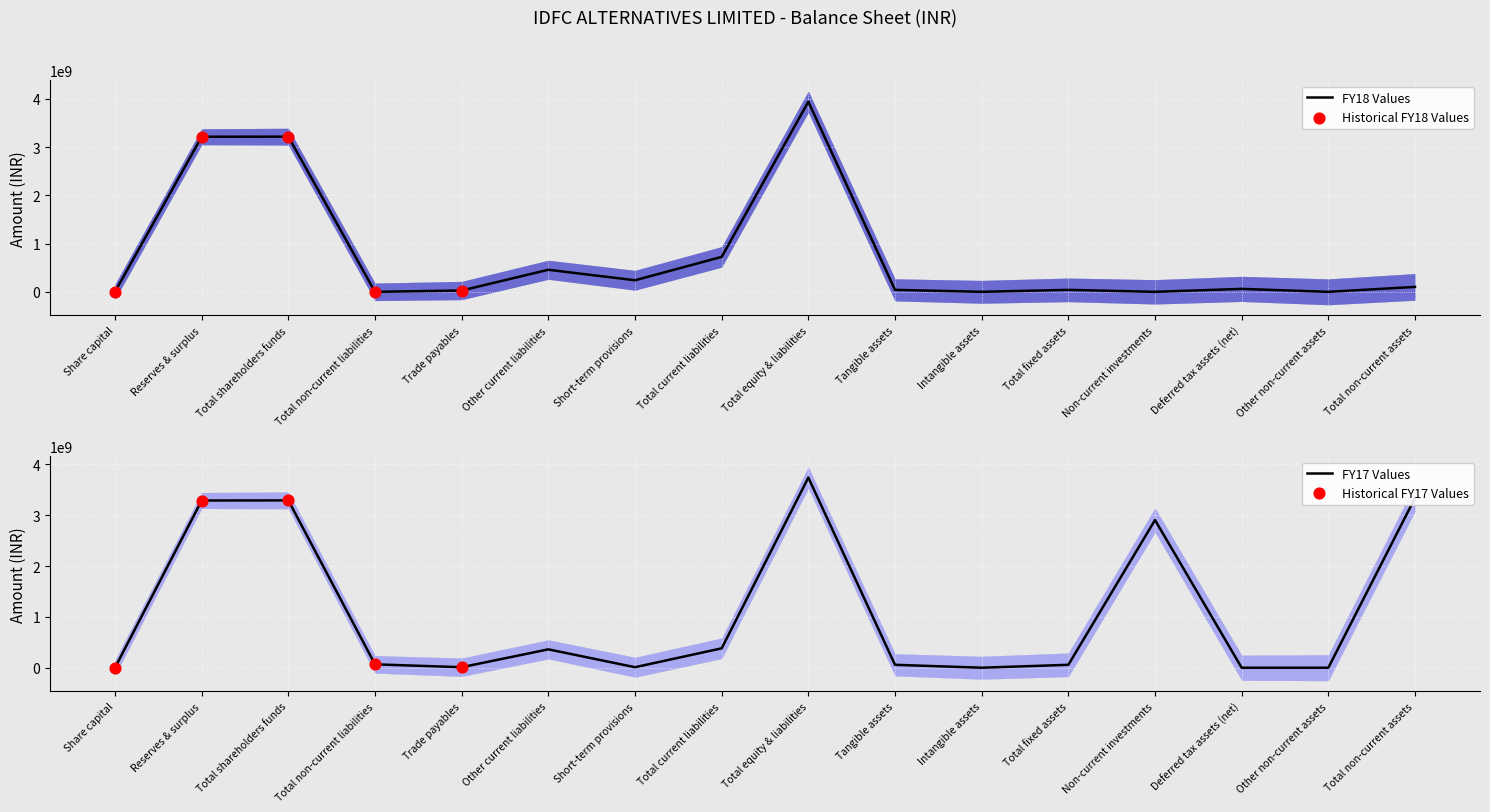

What is the total value across all series at Other current liabilities?

818685995